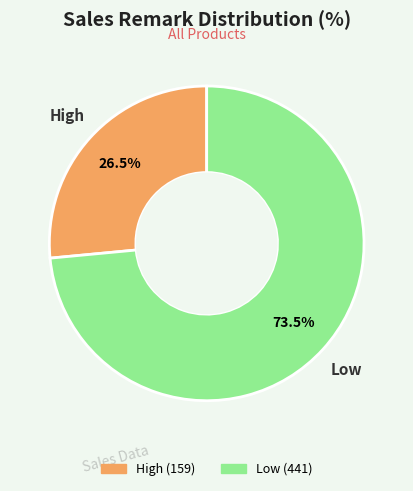

How many segments does this pie chart have?

2